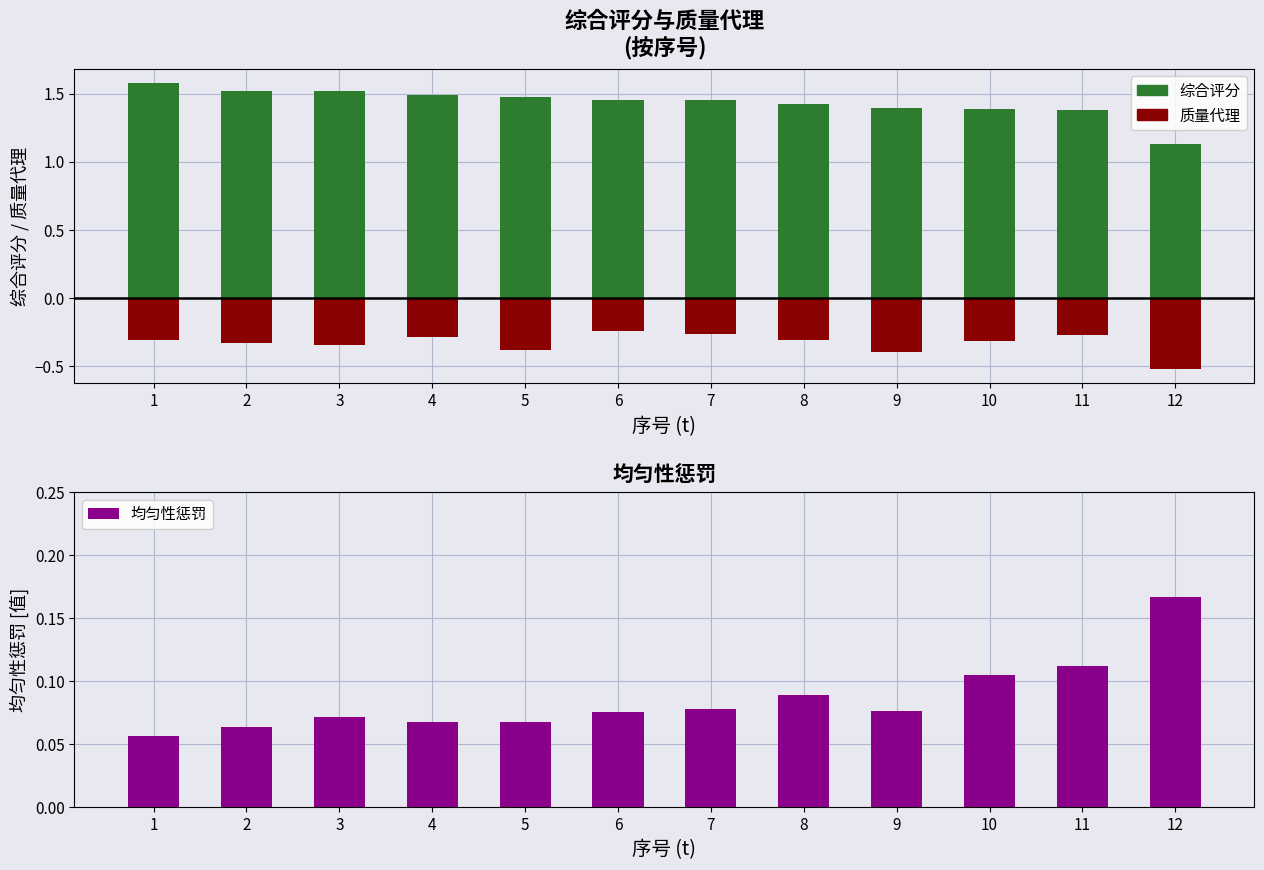

What is the sum of all 综合评分 values?

17.2